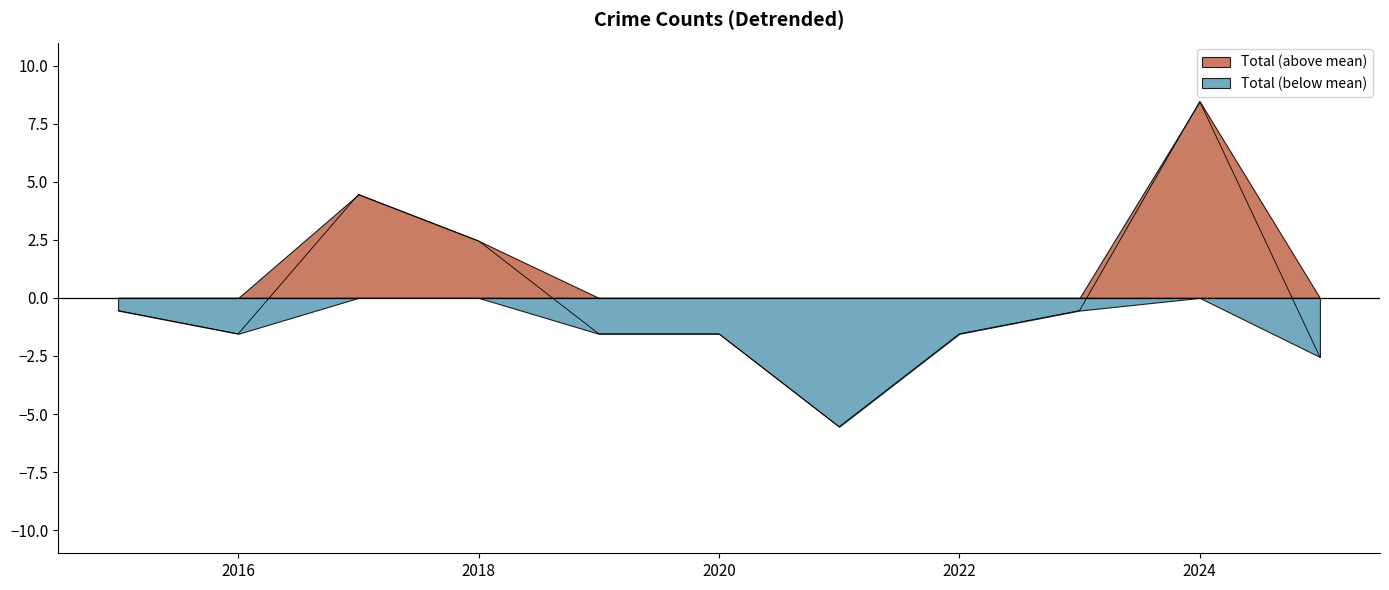

Where is the first local maximum for Total?

2017